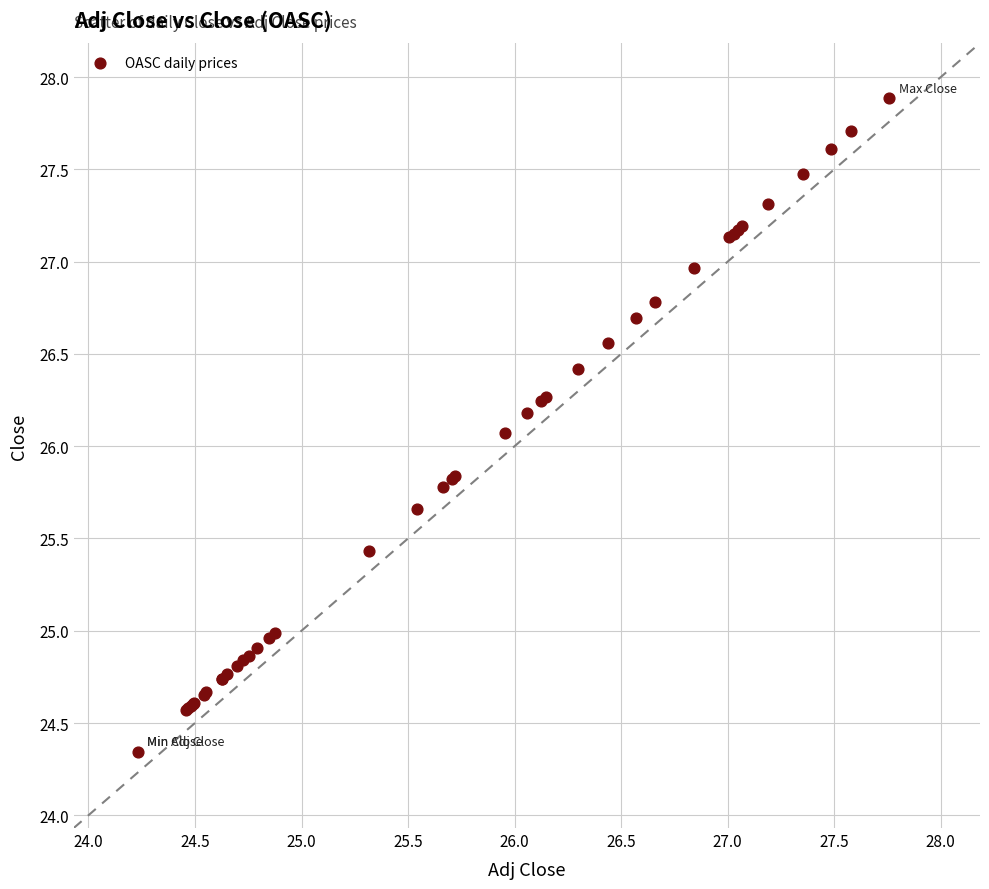

What Y value in the scatter plot is closest to 26?

26.1